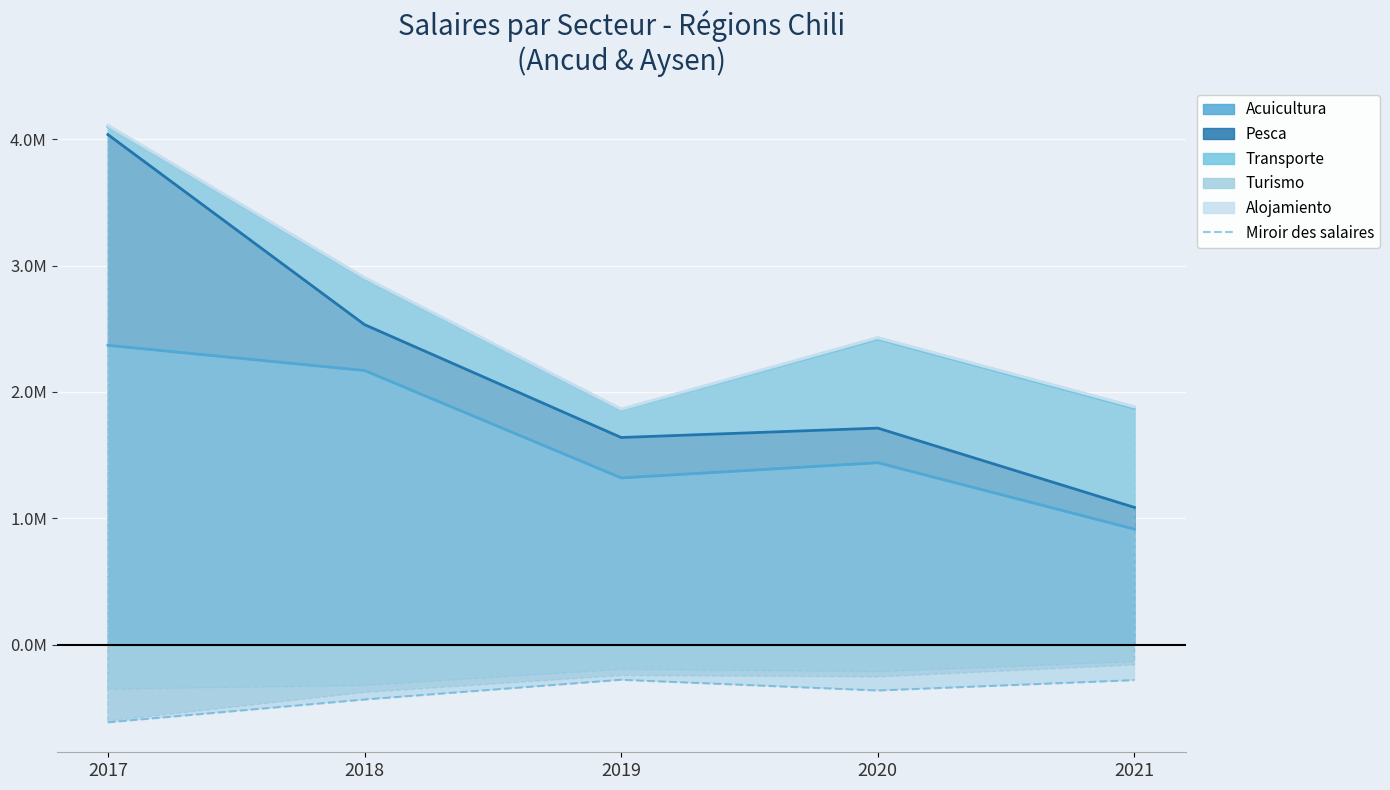

How many data points are above -364624?

2